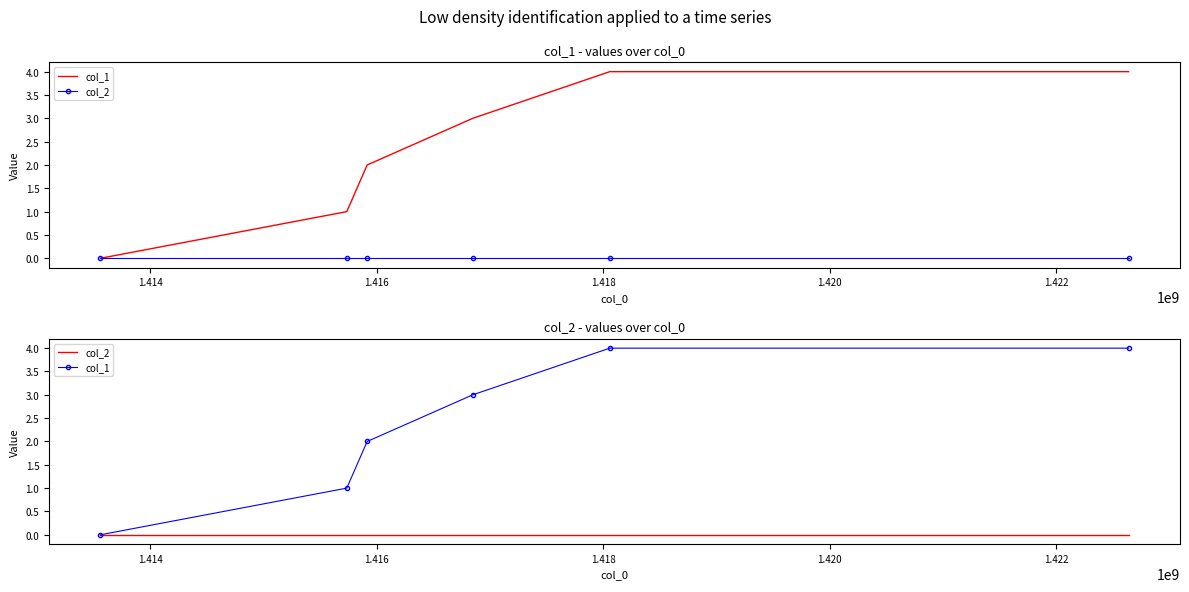

True or false: col_1 and col_2 cross at least once.

False